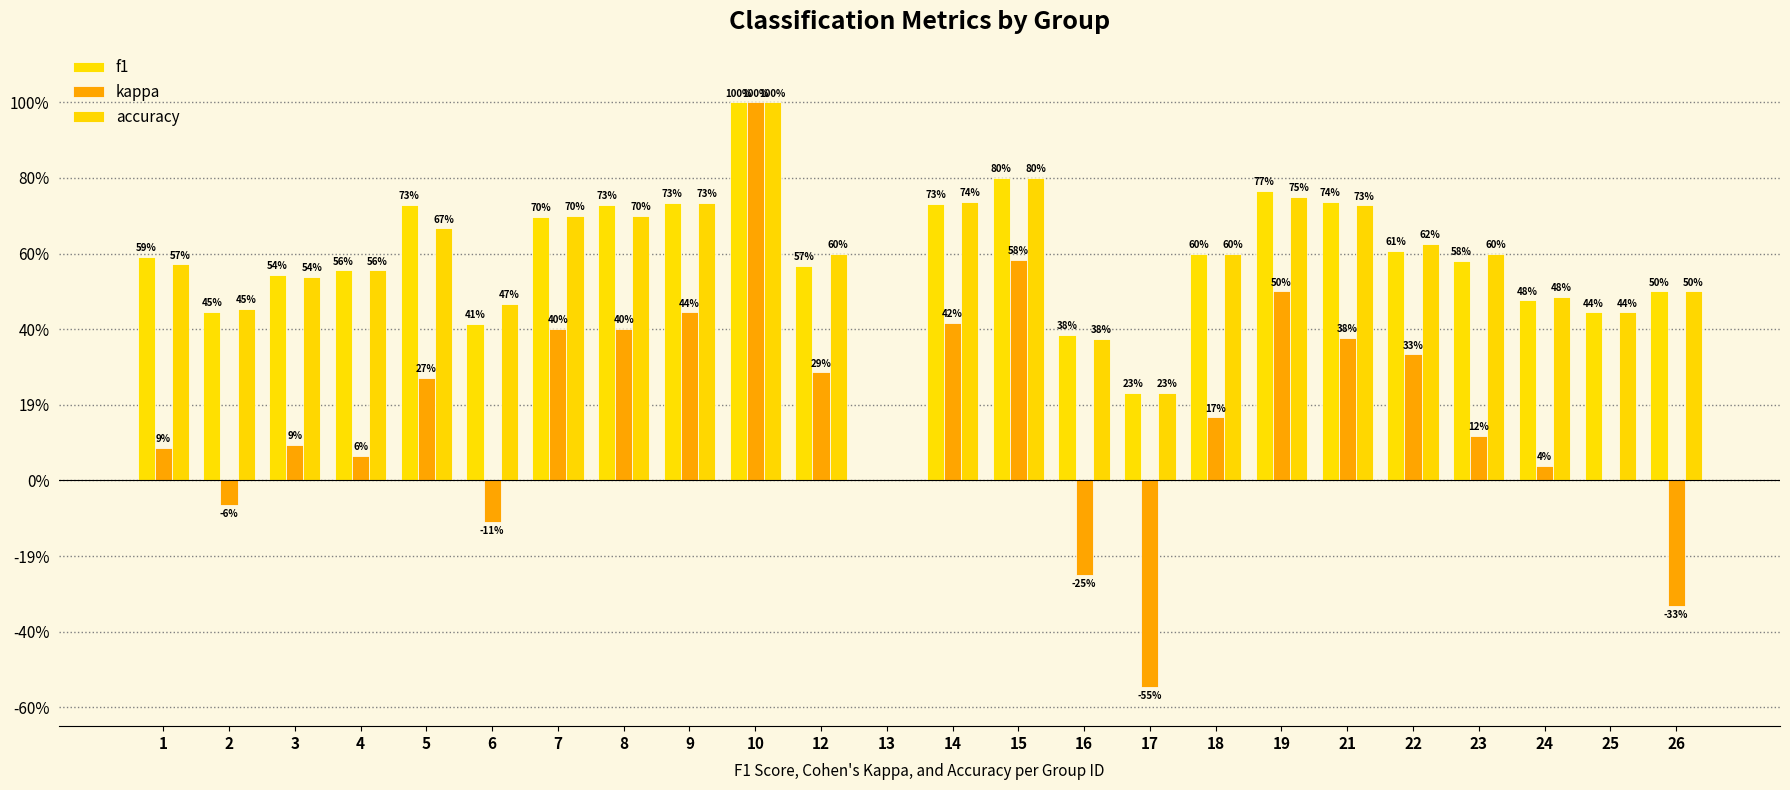

What is the difference between the maximum and minimum values in the accuracy series?

1.0